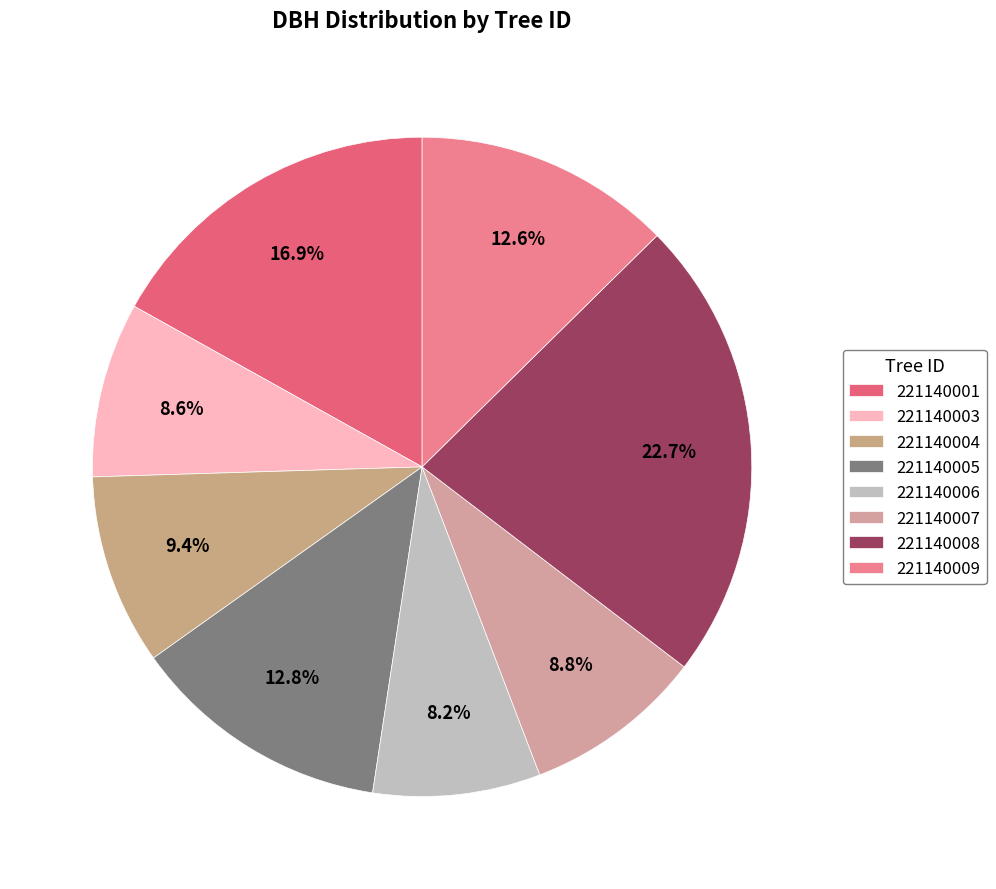

To the nearest percent, what is the combined percentage of 221140004 and 221140005?

22%